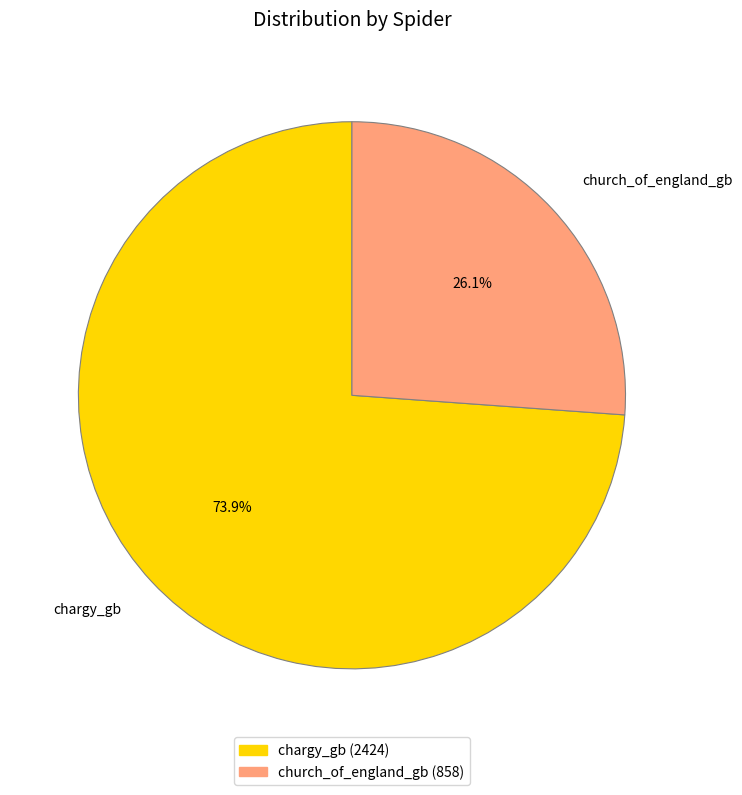

Which category has the biggest portion of the pie?

chargy_gb